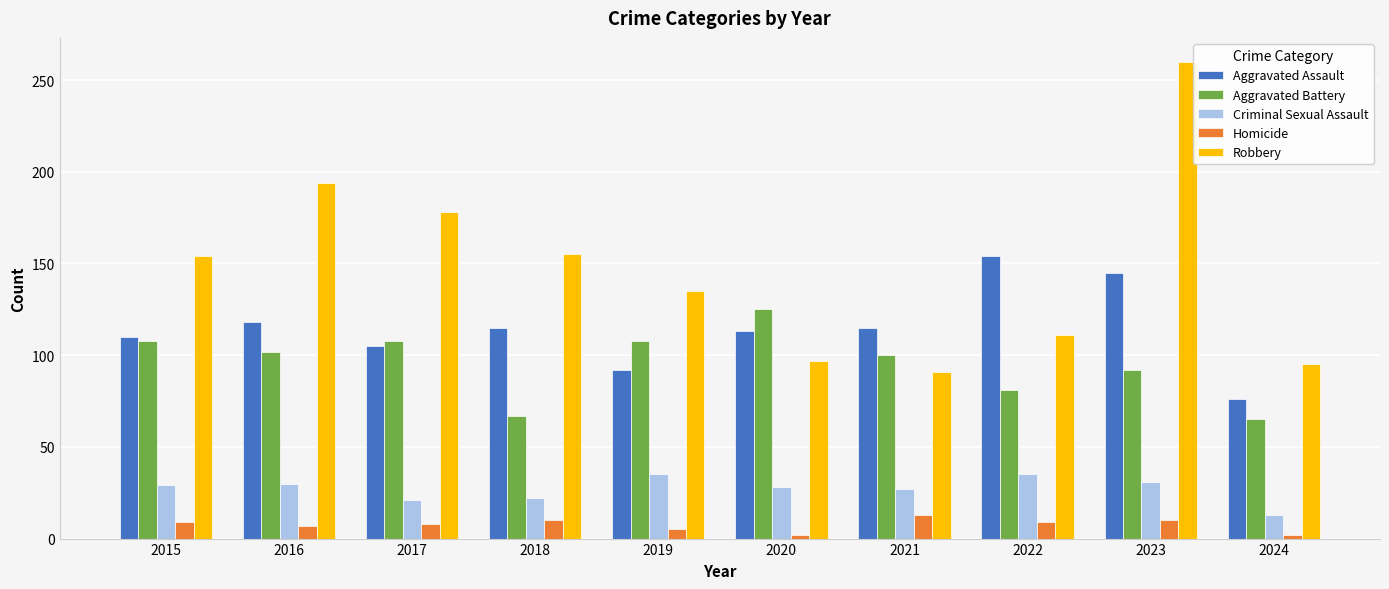

True or false: Robbery has a value of 95 at 2024.

True